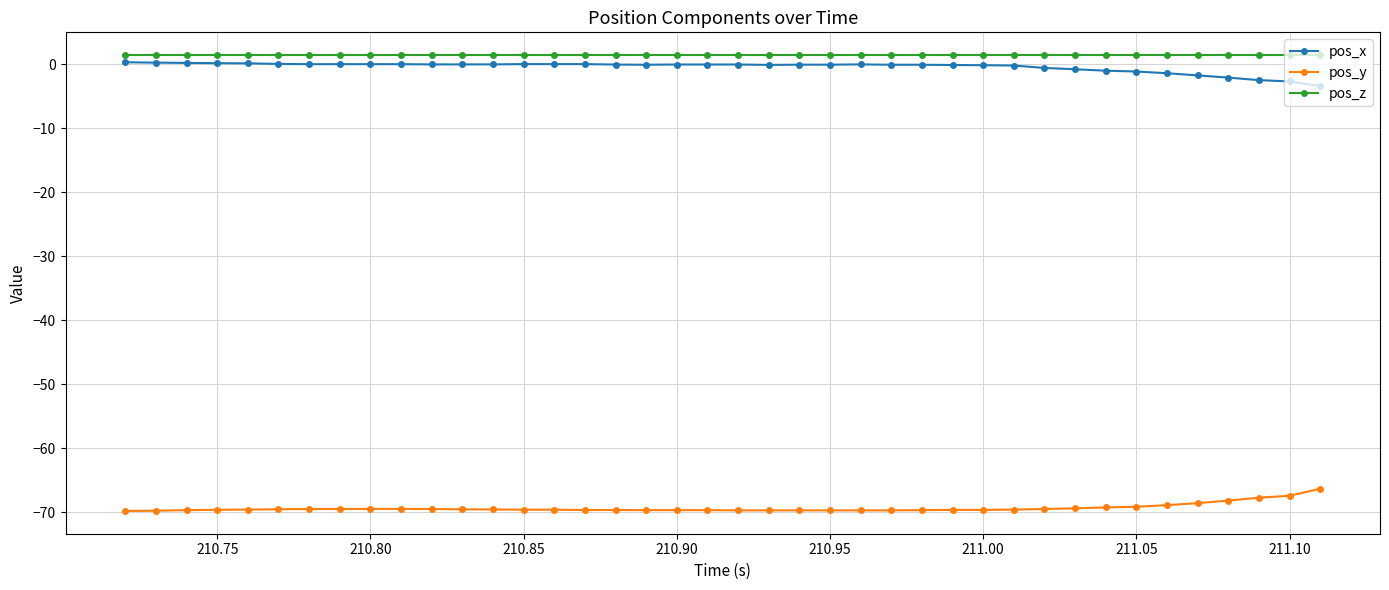

How many data points does each series have?

40